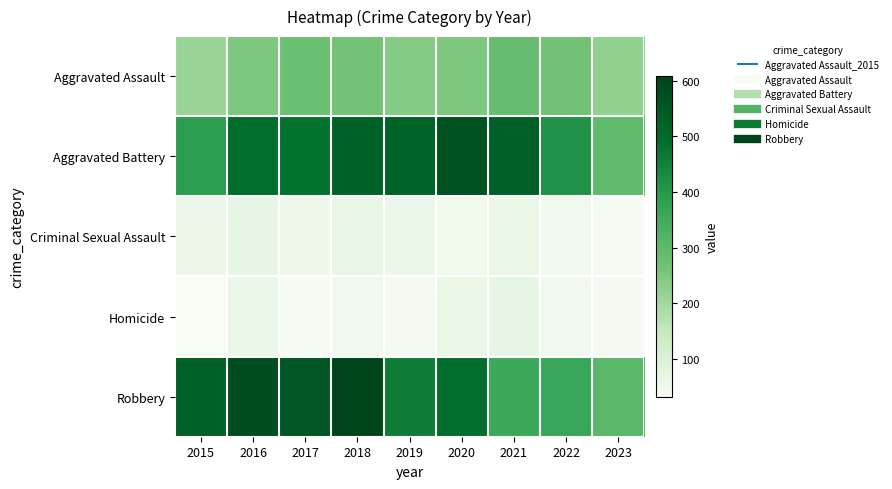

Reading left to right, extract all data points from this chart.

Aggravated Assault: 2015=210	2016=250	2017=276	2018=265	2019=238	2020=249	2021=284	2022=267	2023=222
Aggravated Battery: 2015=387	2016=491	2017=480	2018=522	2019=520	2020=574	2021=531	2022=416	2023=297
Criminal Sexual Assault: 2015=58	2016=69	2017=55	2018=65	2019=60	2020=50	2021=63	2022=49	2023=38
Homicide: 2015=32	2016=59	2017=37	2018=49	2019=40	2020=63	2021=69	2022=47	2023=40
Robbery: 2015=527	2016=579	2017=553	2018=608	2019=458	2020=491	2021=356	2022=363	2023=306